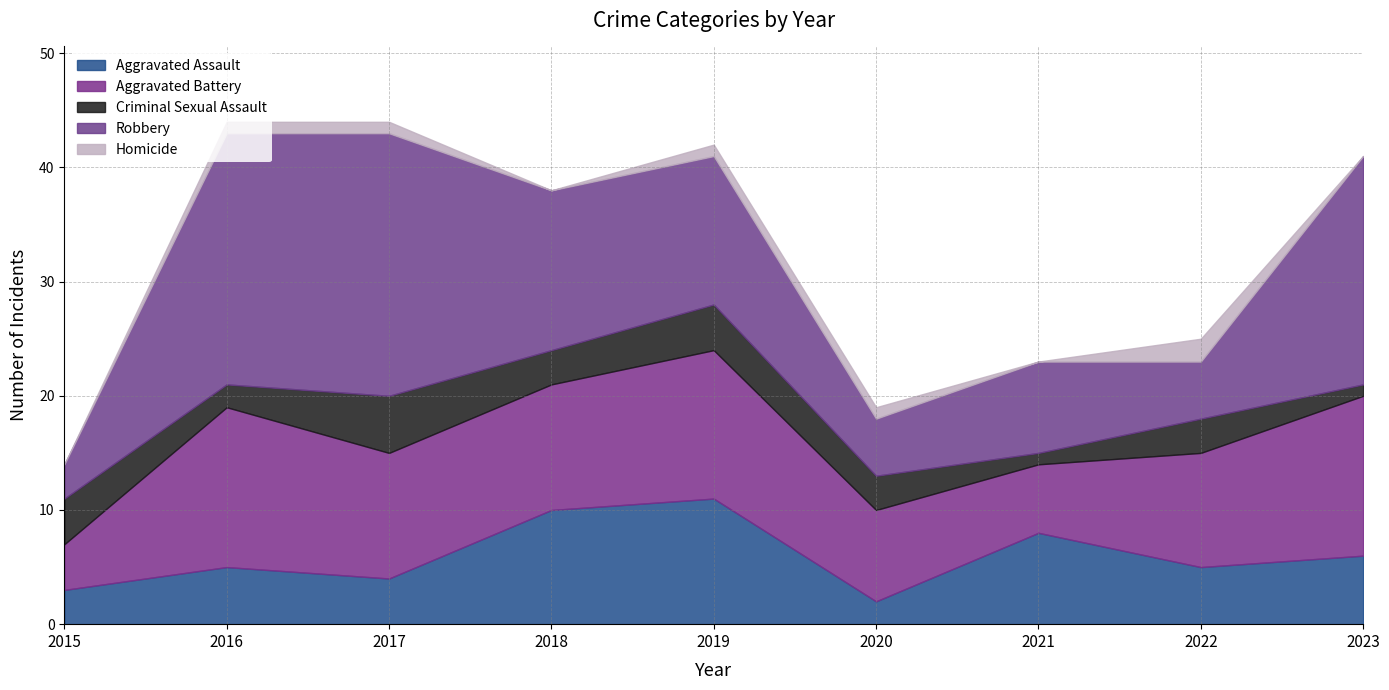

What is the difference between the Homicide values at 2022 and 2020?

1